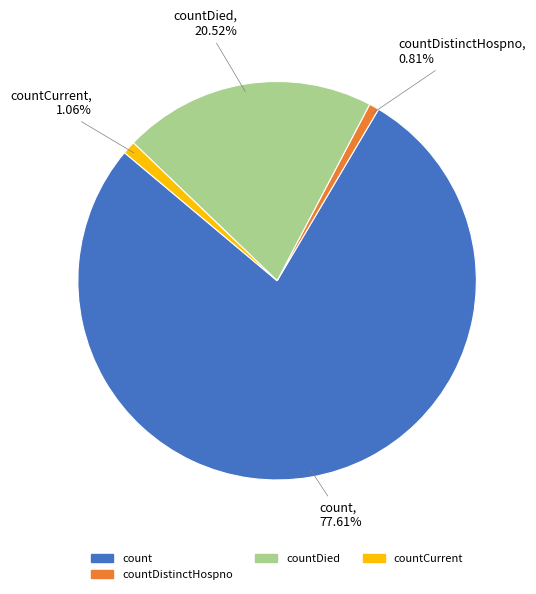

How many segments does this pie chart have?

4